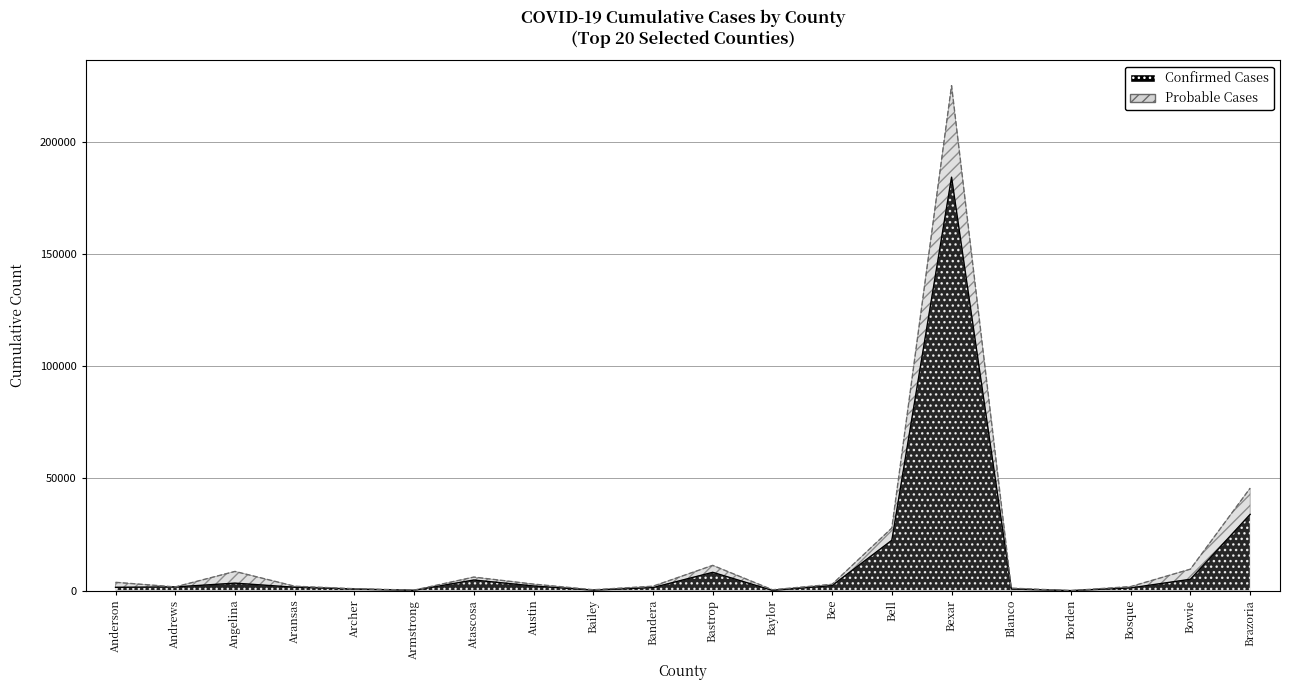

Where is the first local maximum for Probable Cases?

Angelina